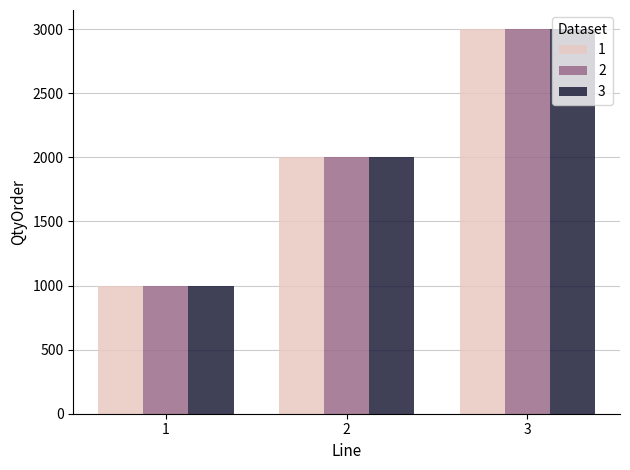

Reading left to right, what are all the values shown in this chart?

1: 1000	2000	3000
2: 1000	2000	3000
3: 1000	2000	3000